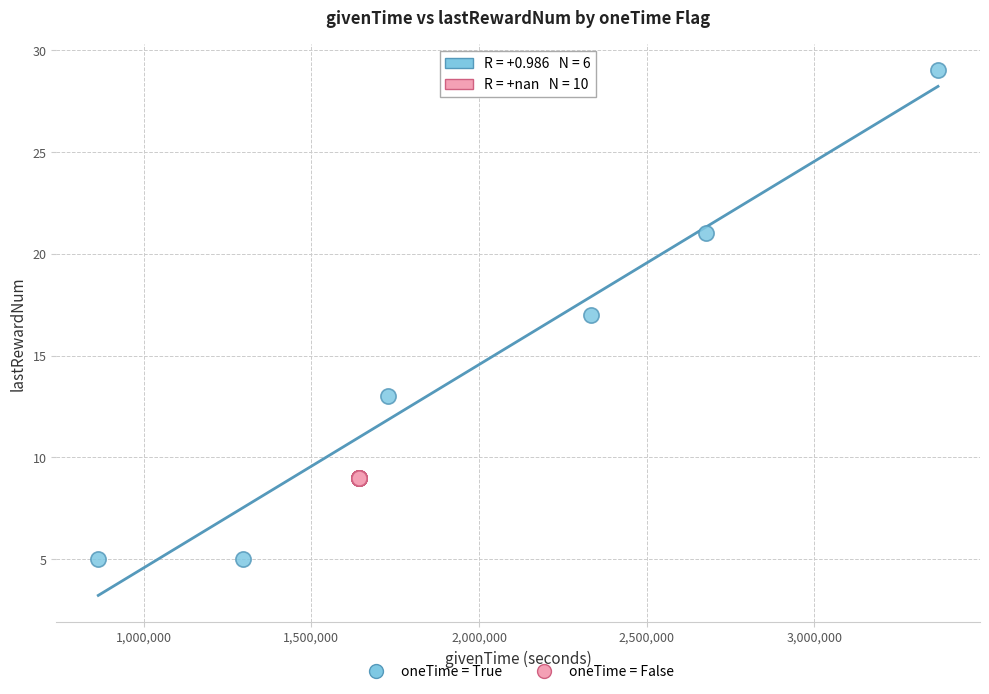

What are all the series names shown in the legend?

oneTime = True, oneTime = False